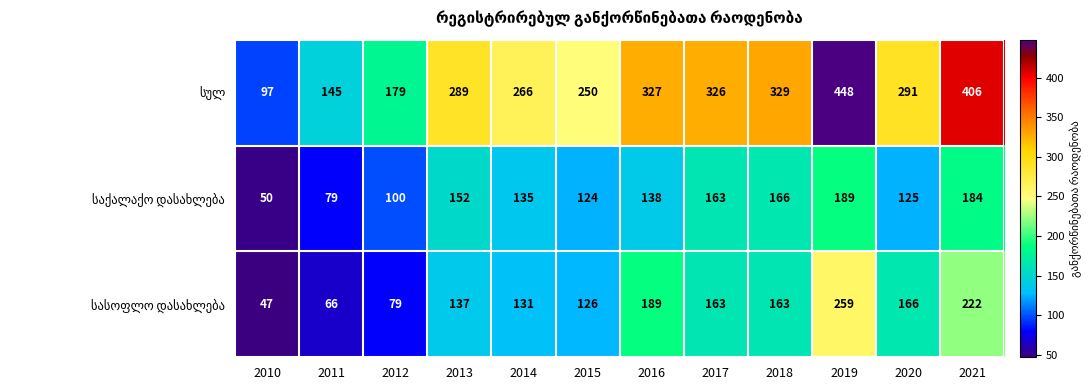

What is the spread (max minus min) of values at 2011?

79